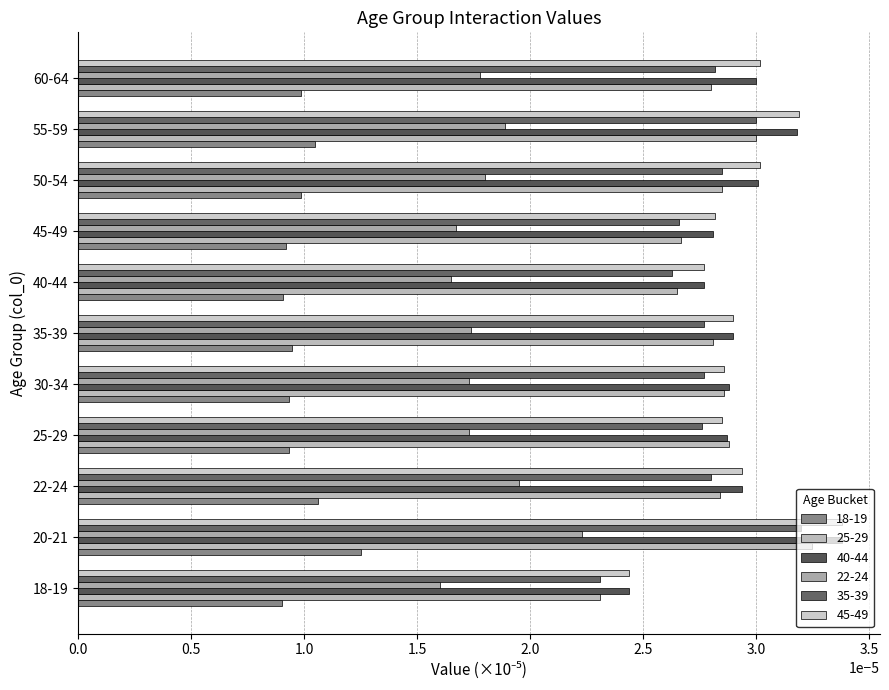

Which label corresponds to the largest value in the chart?

20-21